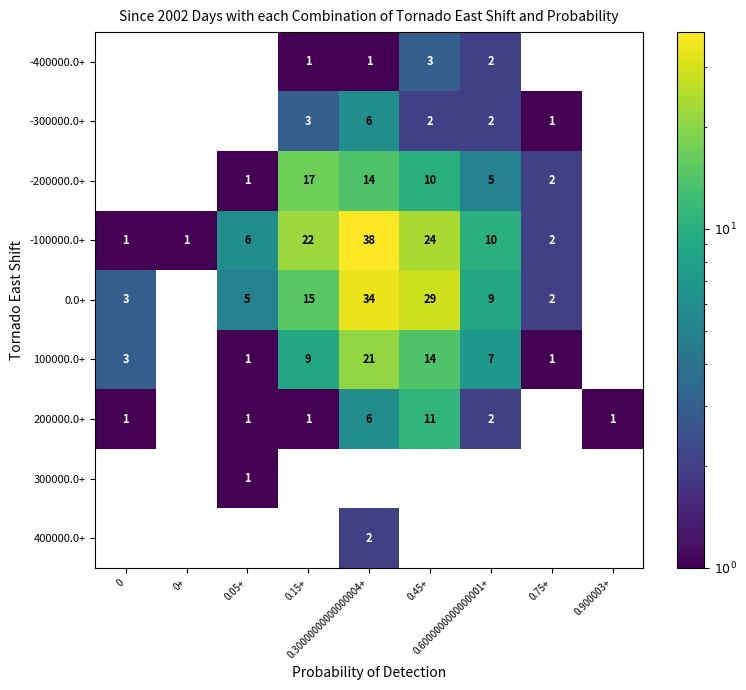

Count the number of data series in this chart.

9